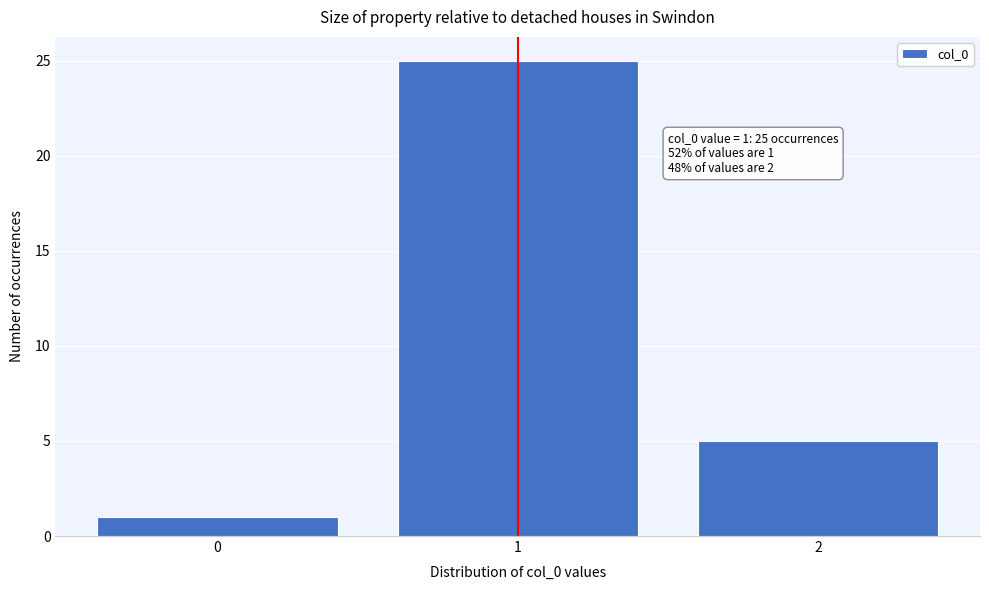

Which range on the x-axis has the tallest bar?

0.5 to 1.5